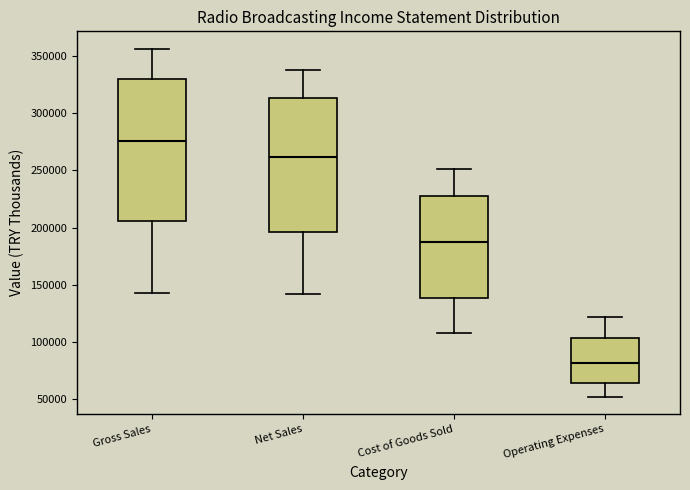

Which box is the tallest, from its lower edge to its upper edge?

Gross Sales